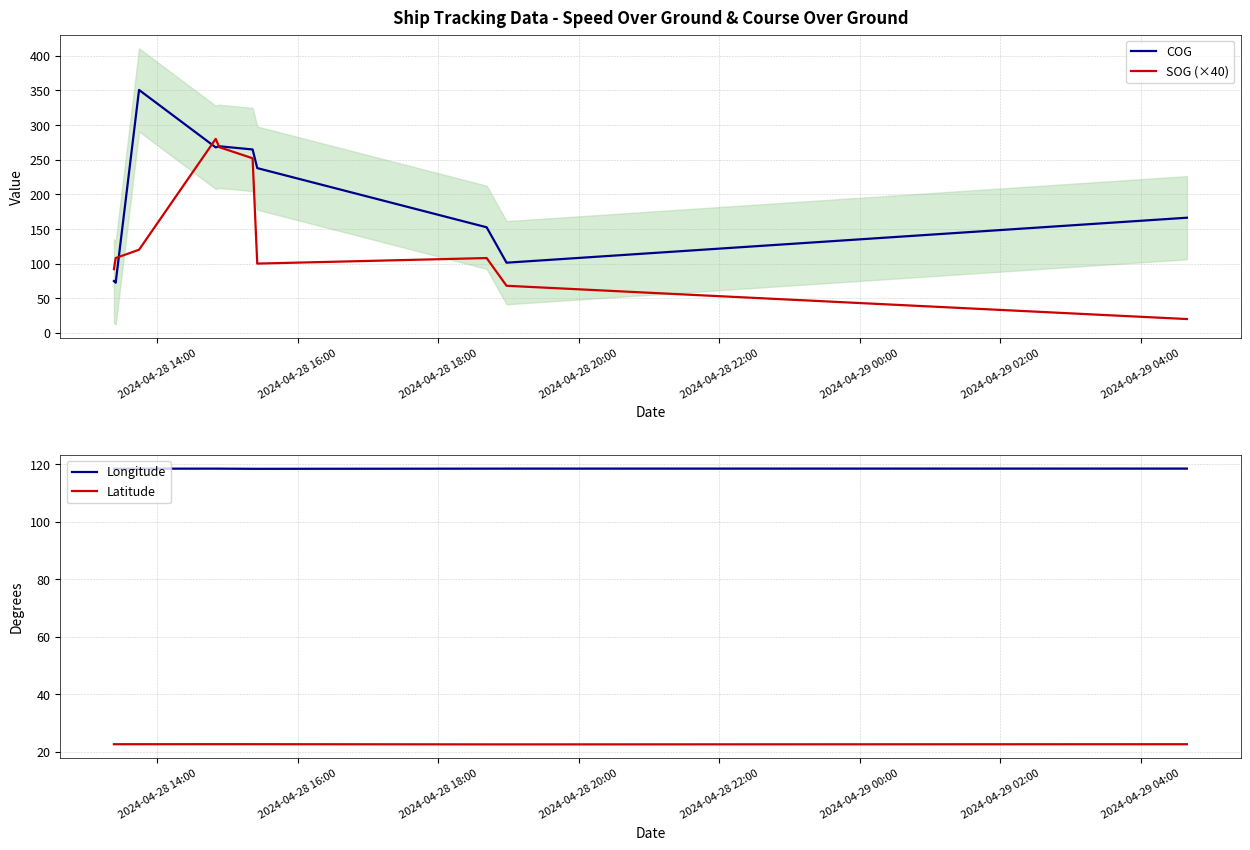

What is the maximum value for COG?

350.6